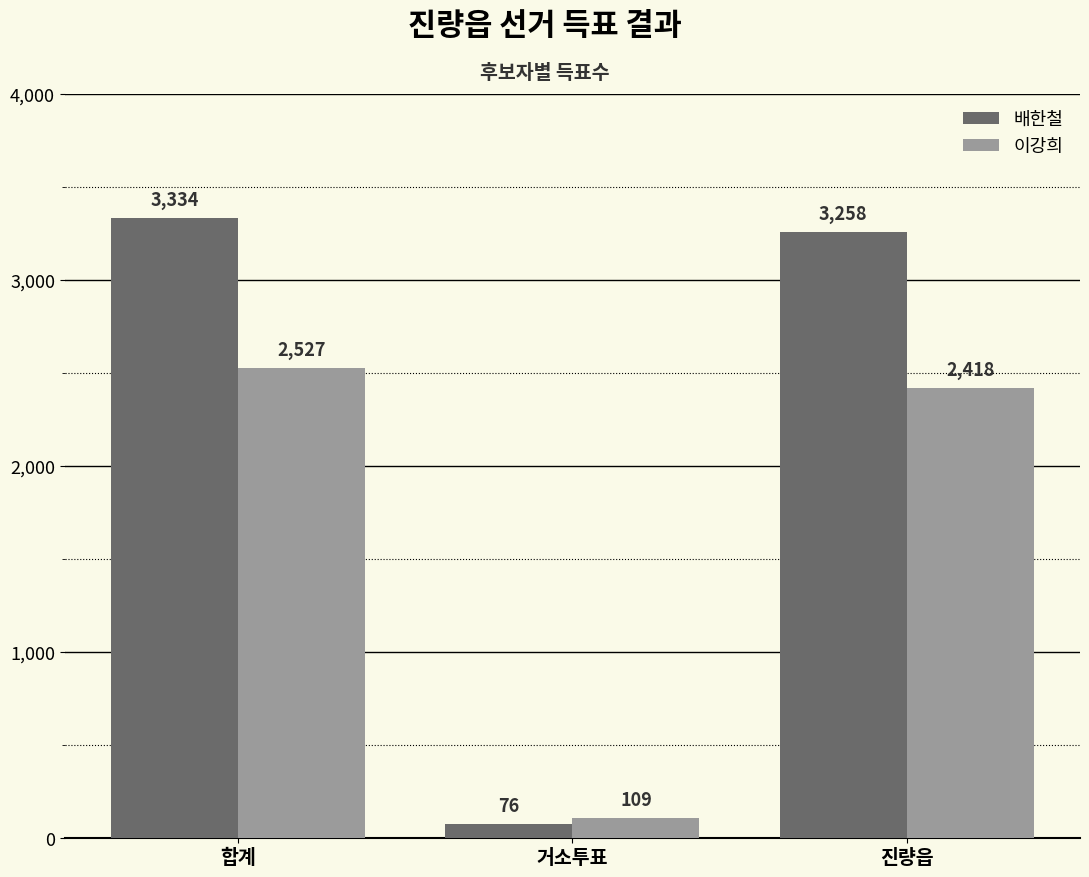

List the series in order of their overall mean, highest first.

배한철, 이강희